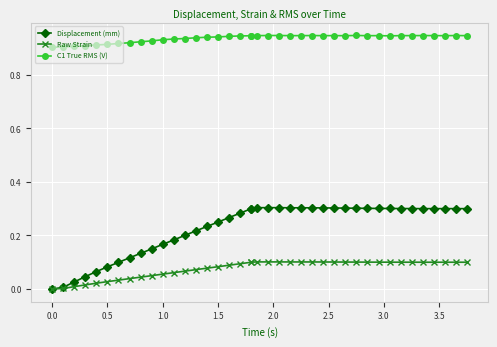

Rank the series by their average value, from lowest to highest.

Raw Strain, Displacement (mm), C1 True RMS (V)